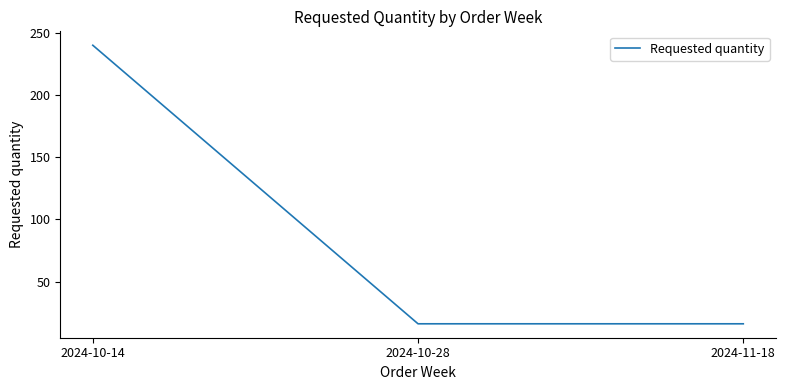

Reading left to right, list all the values displayed in this chart.

2024-10-14=240	2024-10-28=16	2024-11-18=16